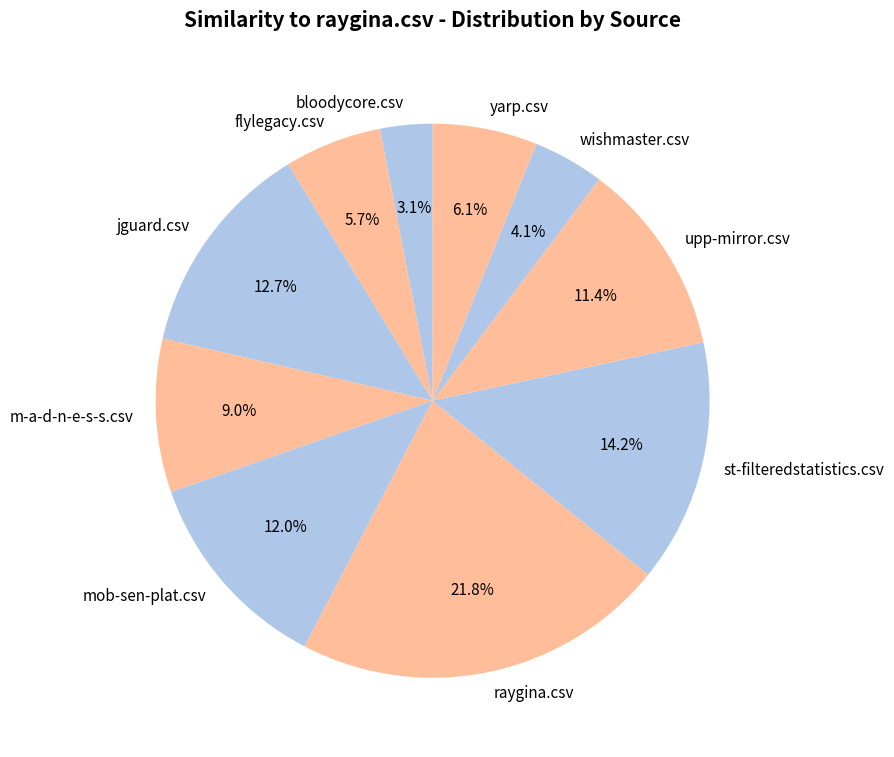

Between jguard.csv and raygina.csv, which is larger?

raygina.csv